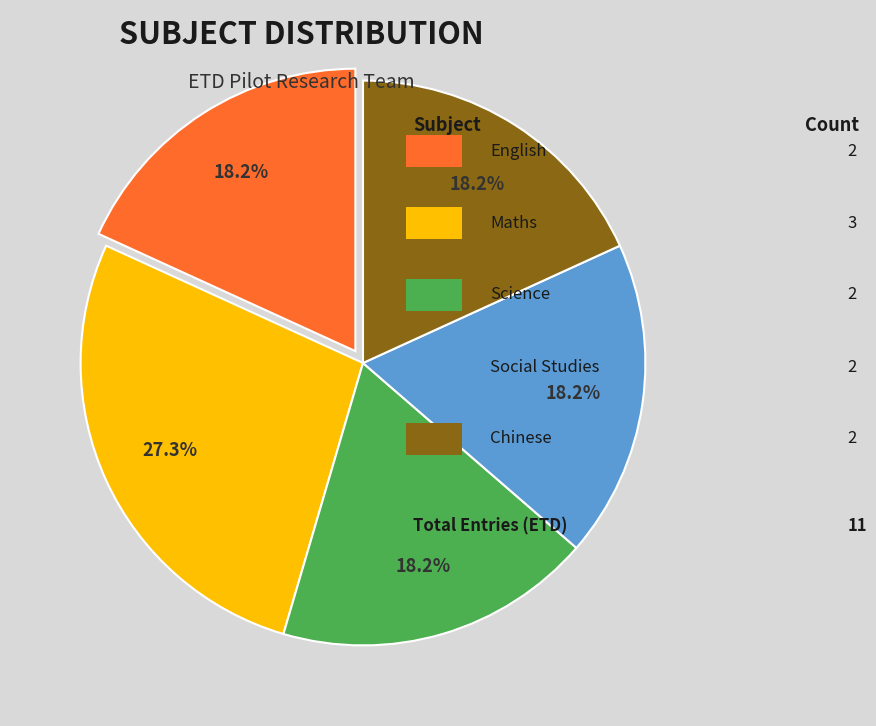

Is there any slice that represents more than half of the pie?

No